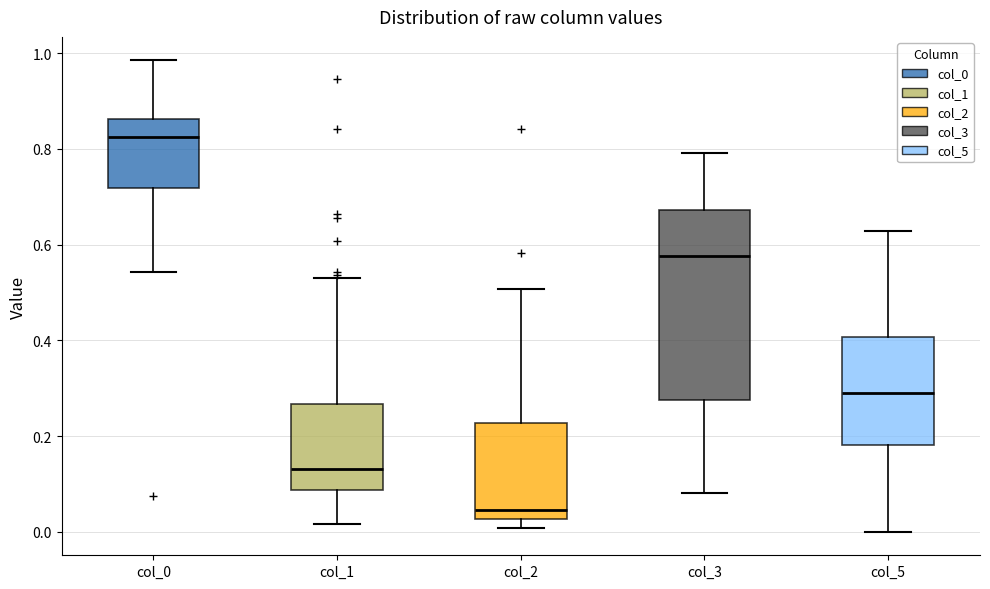

Reading left to right, transcribe this box plot: for each box, give where its median line is, the range the box spans, and where its two whiskers end, as read against the y-axis. The values are not printed on the chart, so give them approximately, as read against the axis.

col_0: median 0.82, box 0.72 to 0.86, whiskers 0.54 to 0.98
col_1: median 0.14, box 0.08 to 0.26, whiskers 0.02 to 0.54
col_2: median 0.04, box 0.02 to 0.22, whiskers 0.00 to 0.50
col_3: median 0.58, box 0.28 to 0.68, whiskers 0.08 to 0.80
col_5: median 0.30, box 0.18 to 0.40, whiskers 0.00 to 0.62